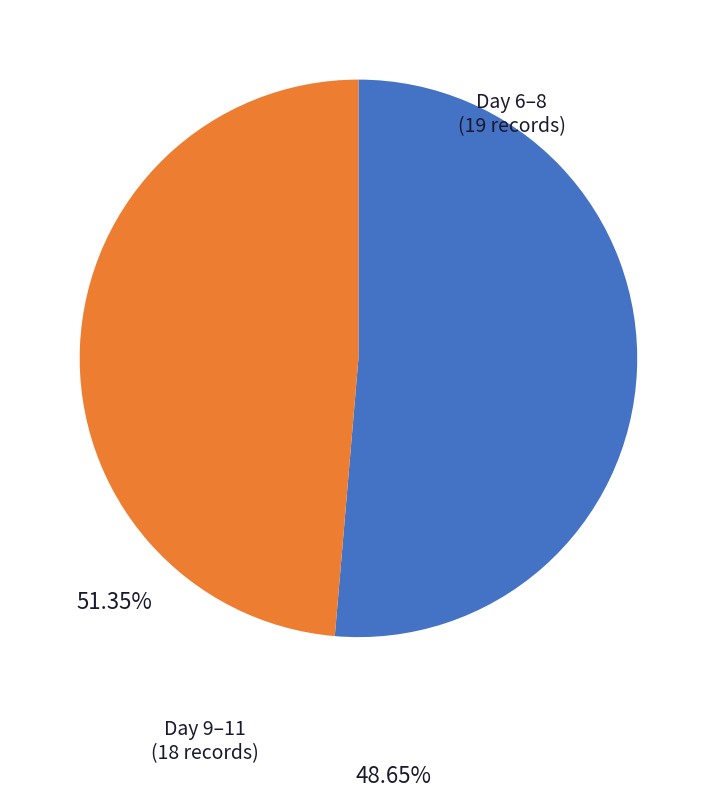

Is there any slice that represents more than half of the pie?

Yes